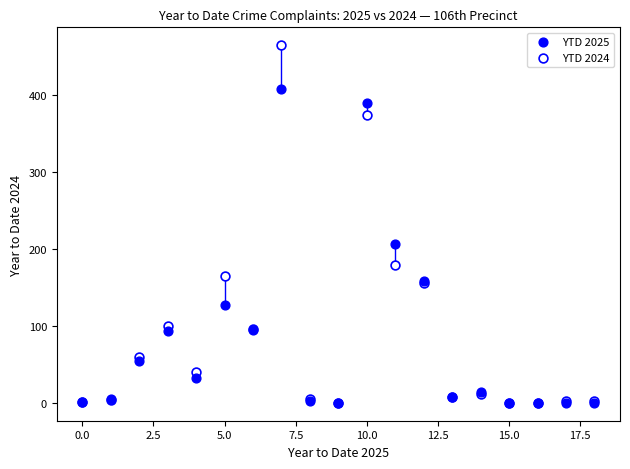

In the YTD 2024 series, what Y value is closest to 232?

179